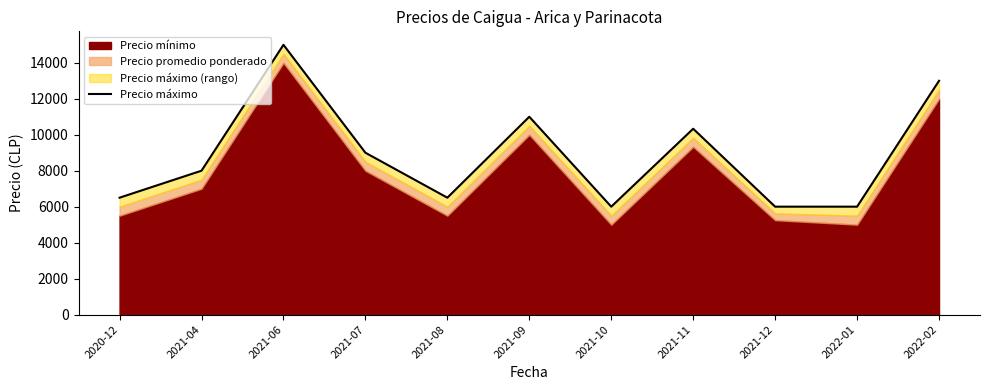

What is the label of the 11th point from the right?

2020-12